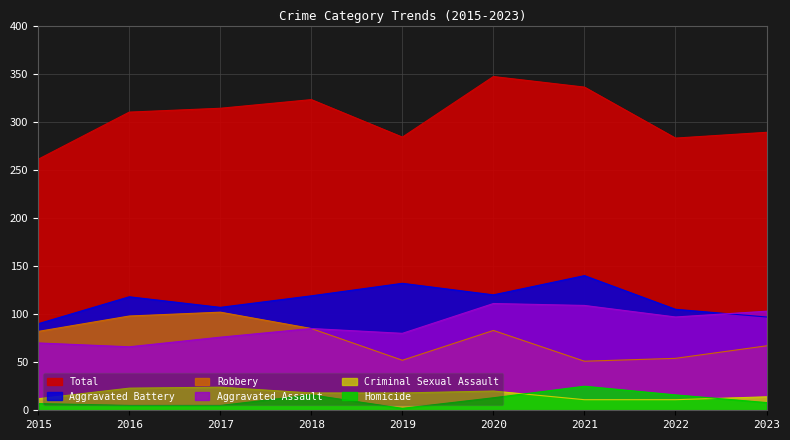

What is the total value across all series at 2017?

628